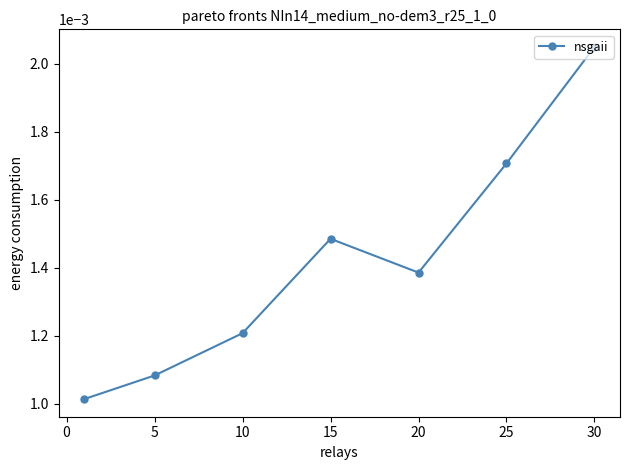

Count the values in the range 0 to 1.

7